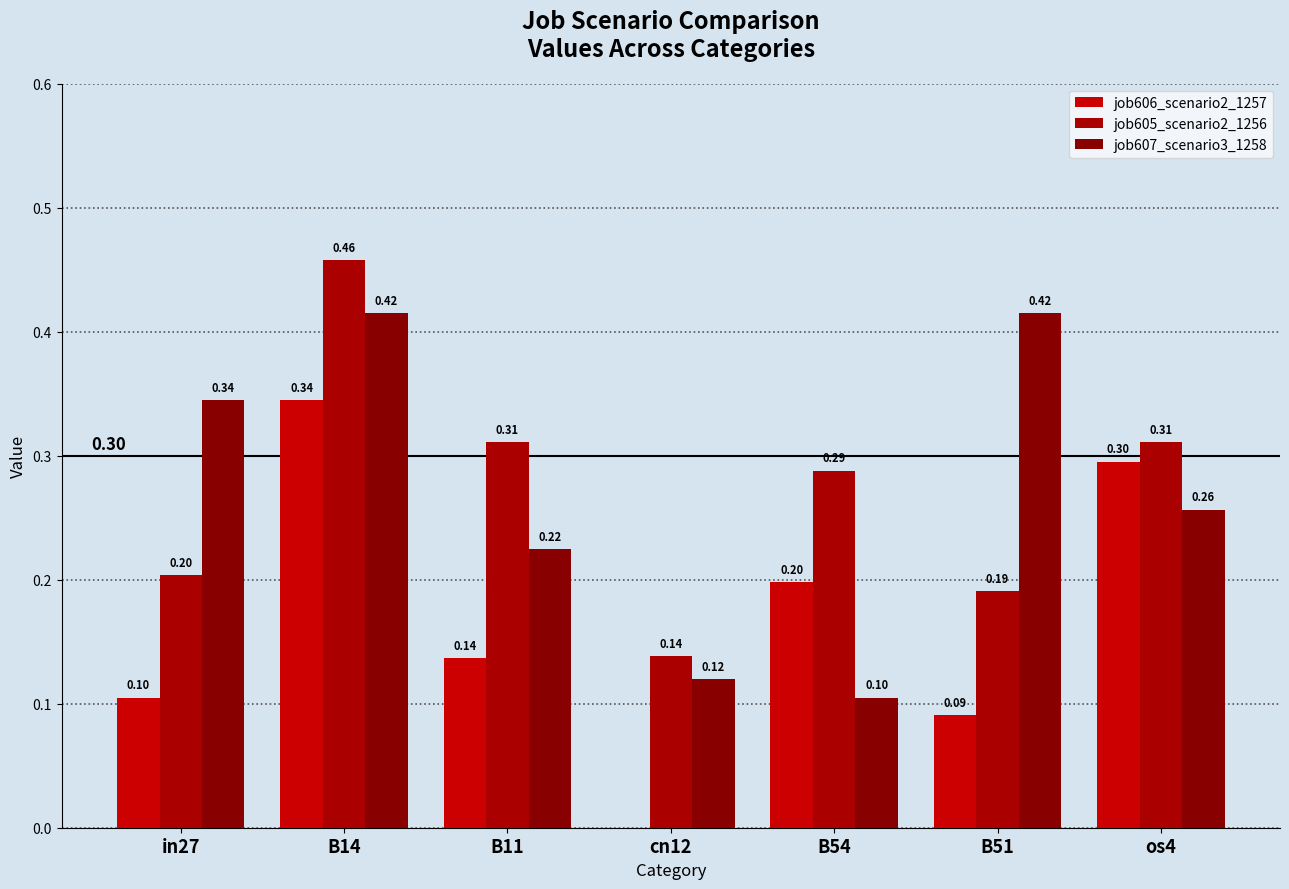

At which label is job605_scenario2_1256 closest to 0?

cn12